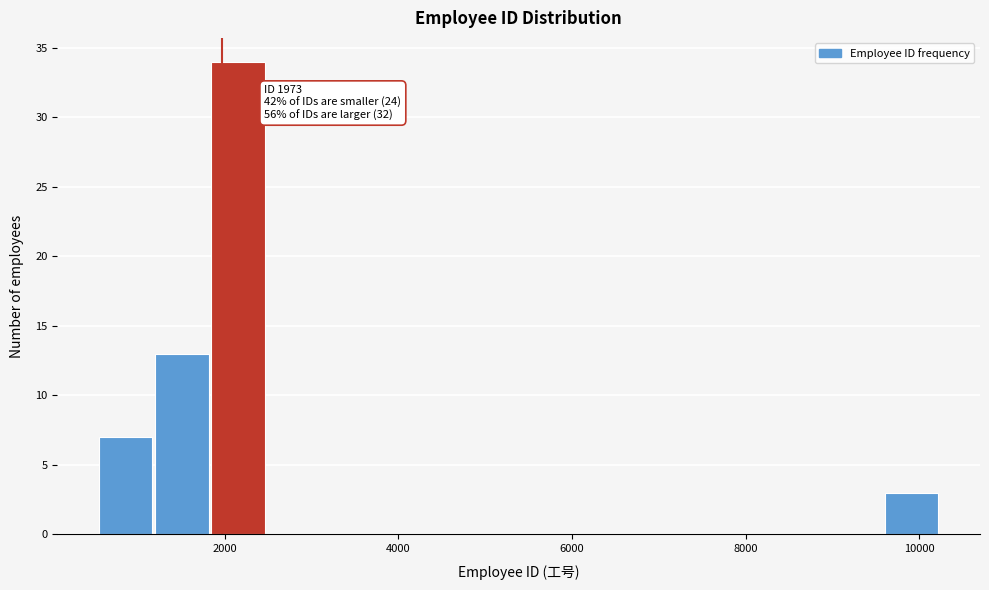

Around what value on the x-axis is the tallest bar? Give the approximate position of its centre, as read against the axis.

2200